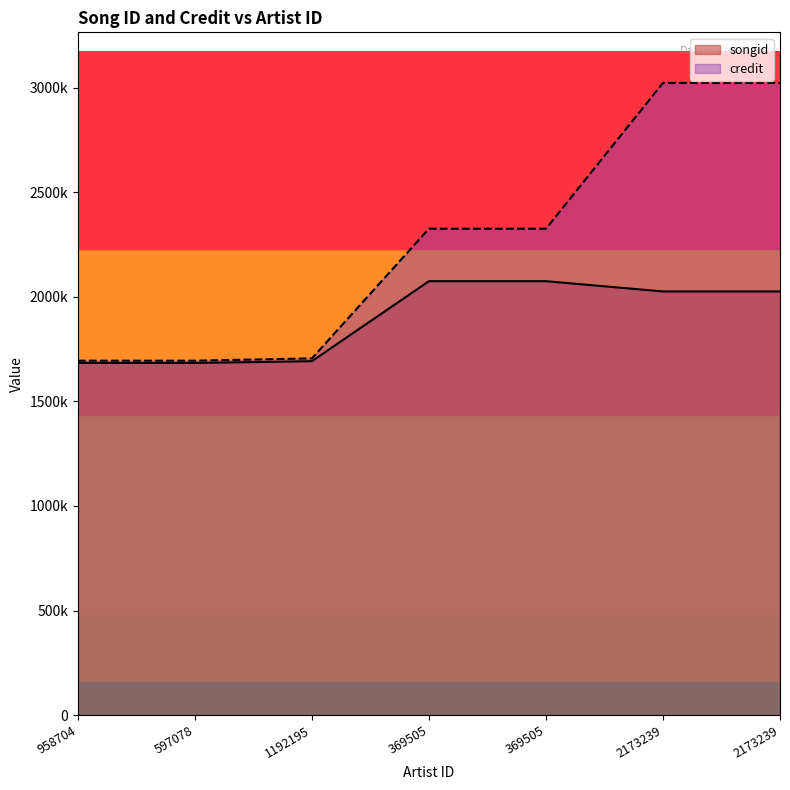

True or false: credit and songid intersect in this chart.

False